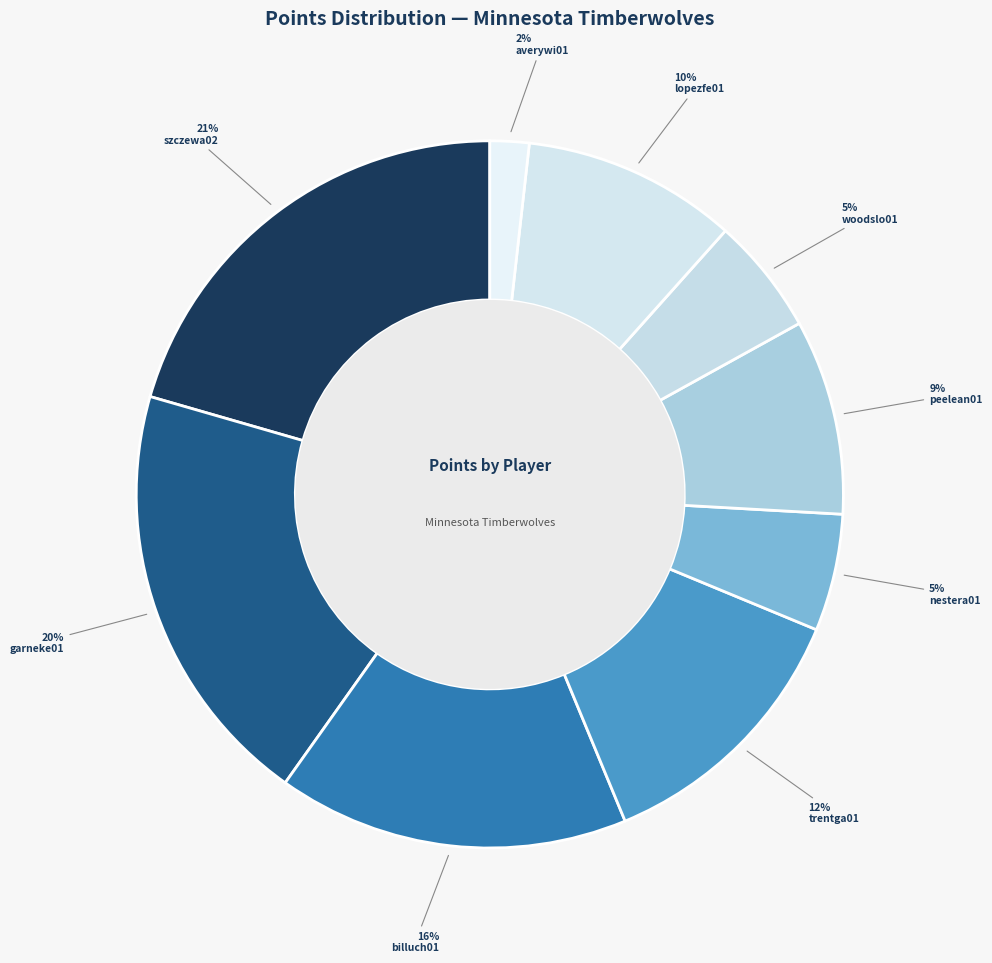

How many segments does this pie chart have?

9